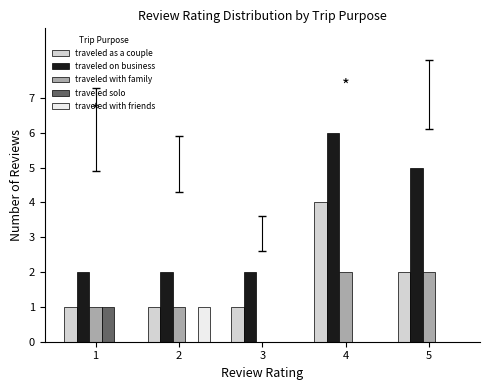

How many data points does each series have?

5